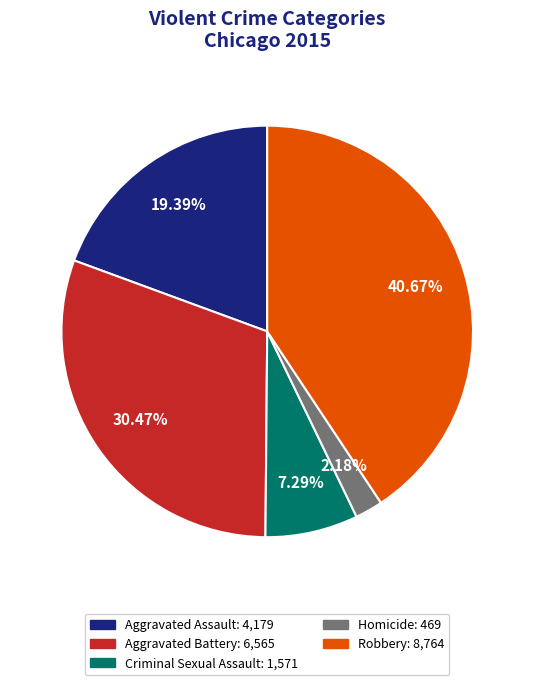

What percentage is the Homicide slice, to the nearest percent?

2%